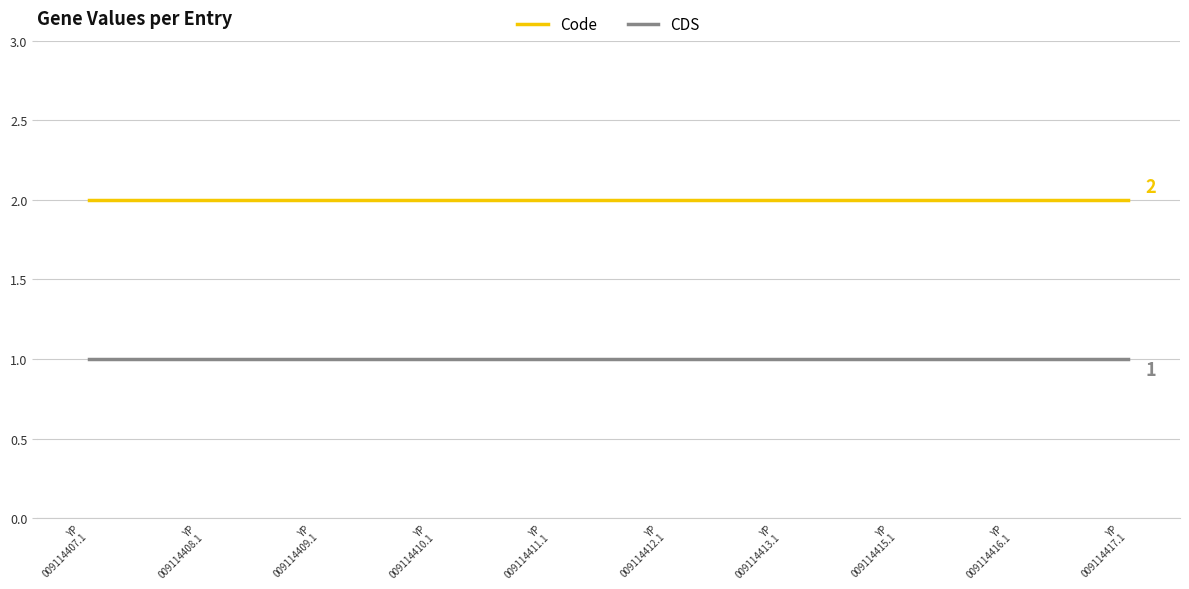

List the series in order of their peak value, lowest first.

CDS, Code